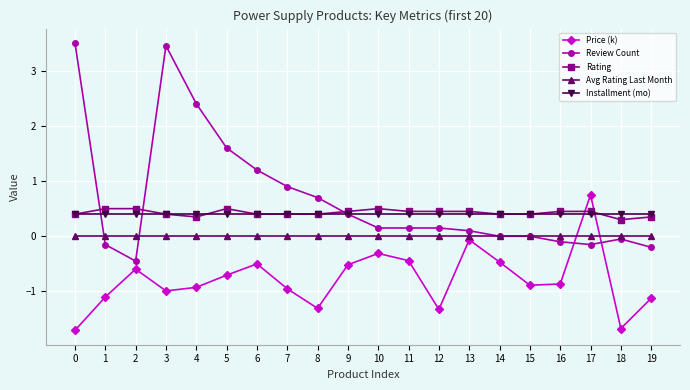

Rank the series at 4 from lowest to highest value.

Price (k), Avg Rating Last Month, Rating, Installment (mo), Review Count